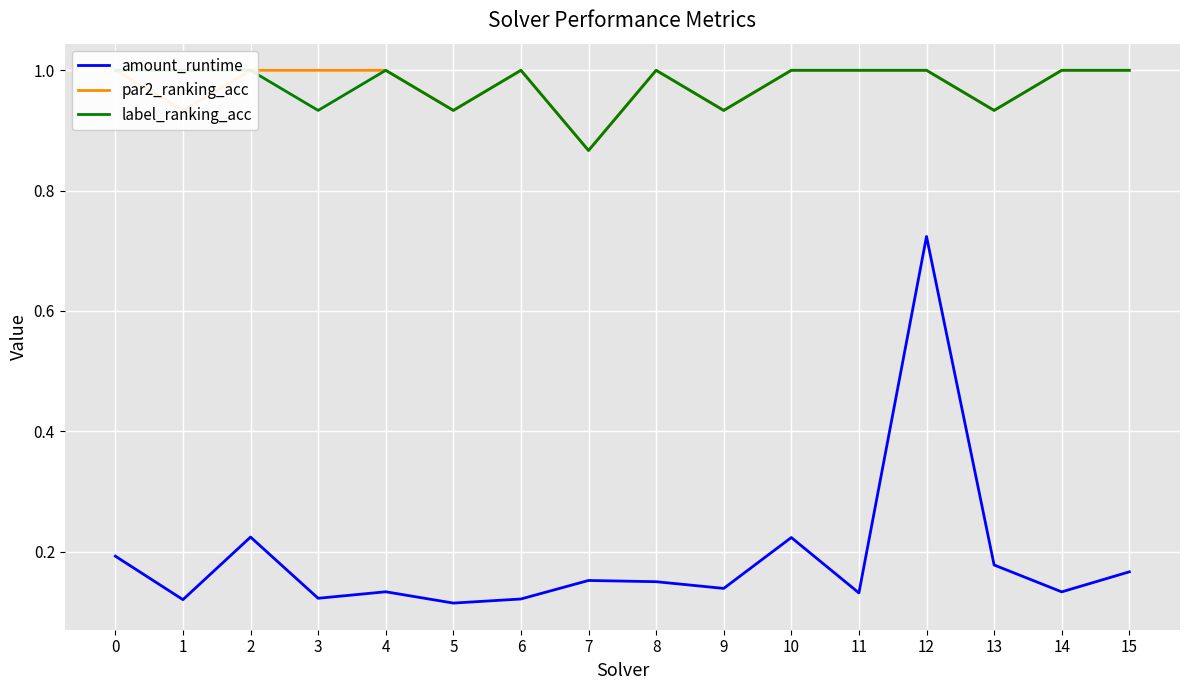

Is the value of amount_runtime at 5 greater than the value of par2_ranking_acc at 6?

No